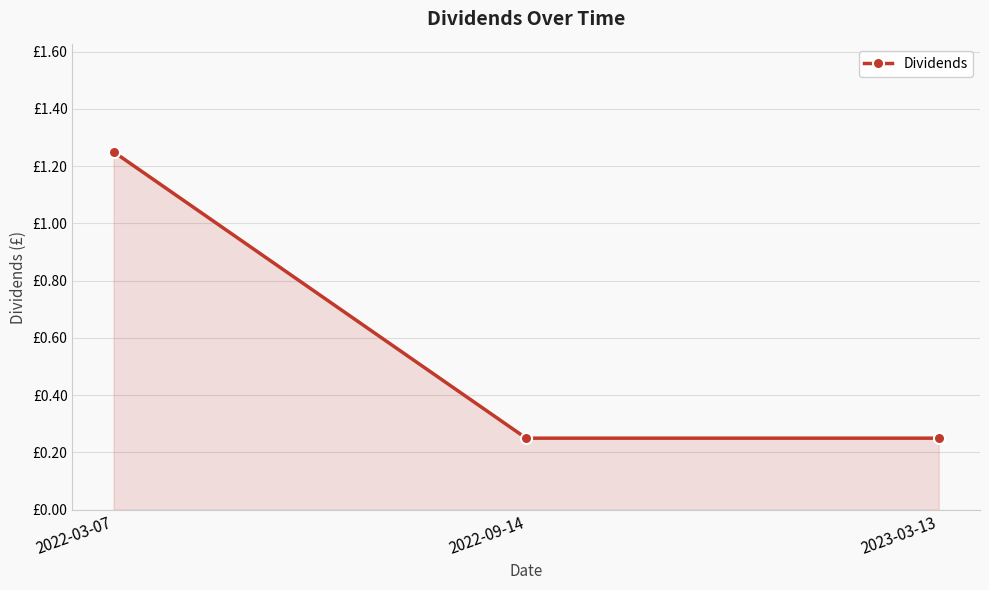

Is this an area chart (filled region under the line)?

Yes